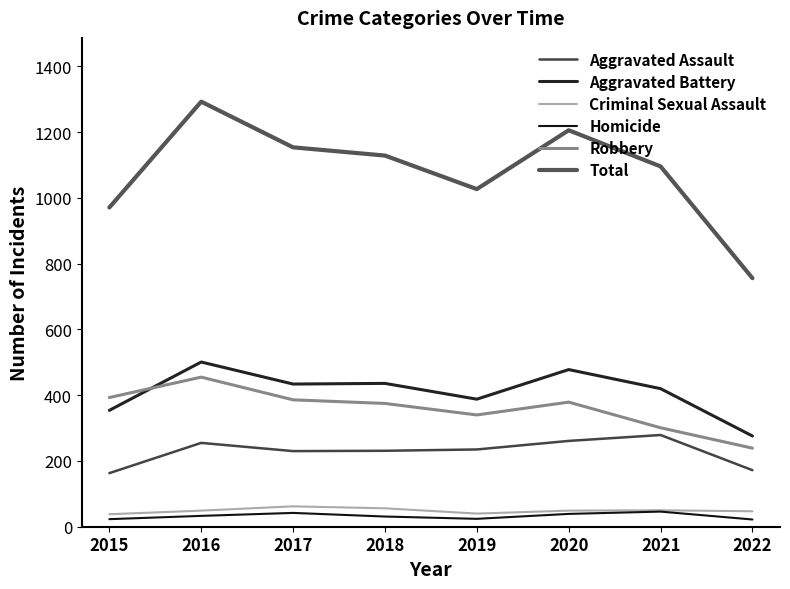

True or false: Total has more than 0 points higher than both neighbors.

True